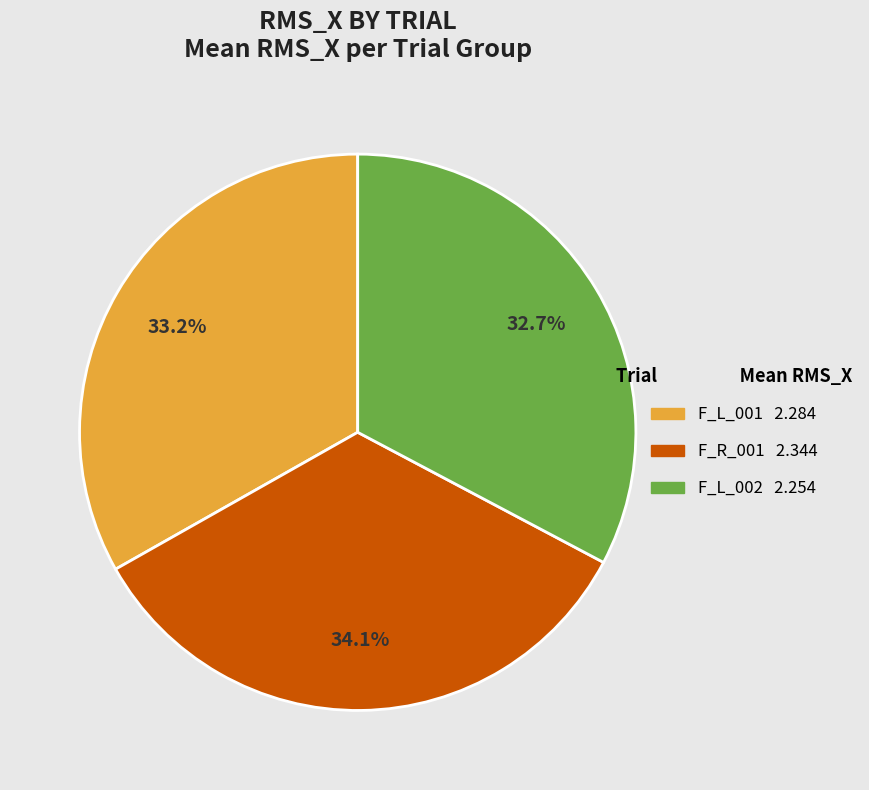

Is there a majority slice in this chart?

No